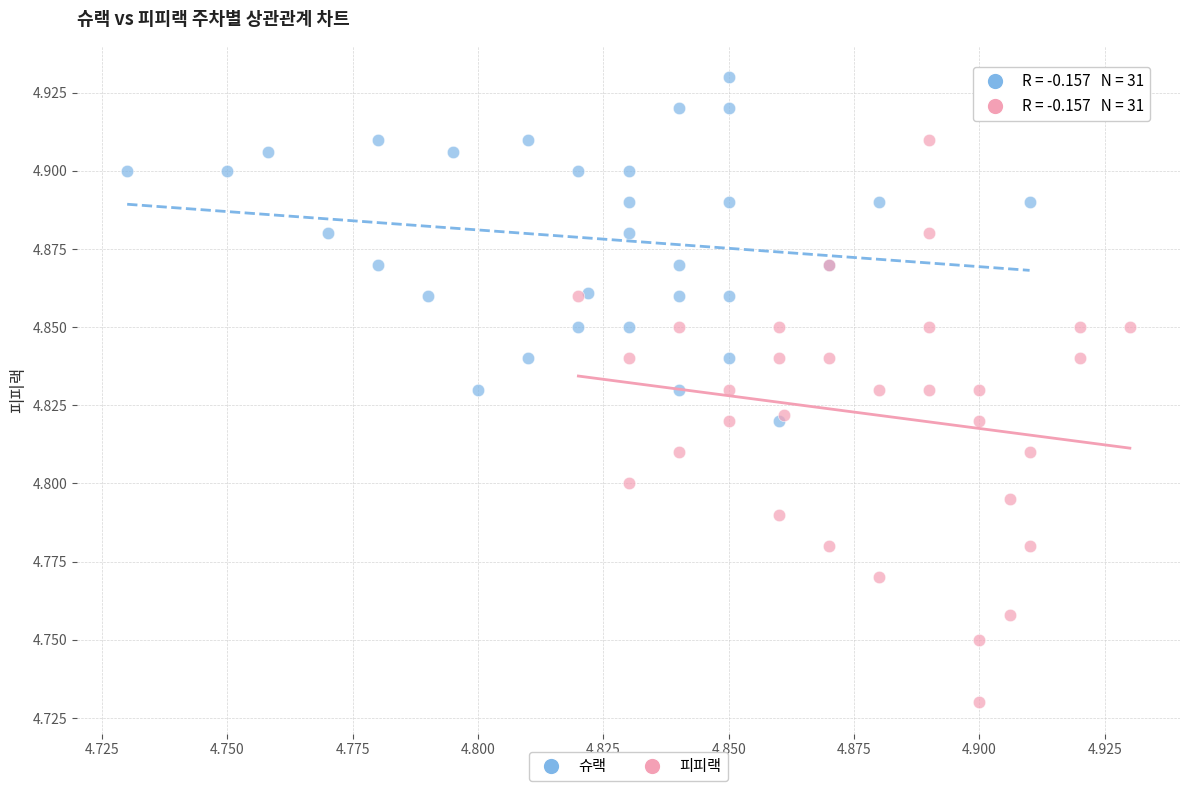

Which series has the largest Y range (max minus min)?

피피랙